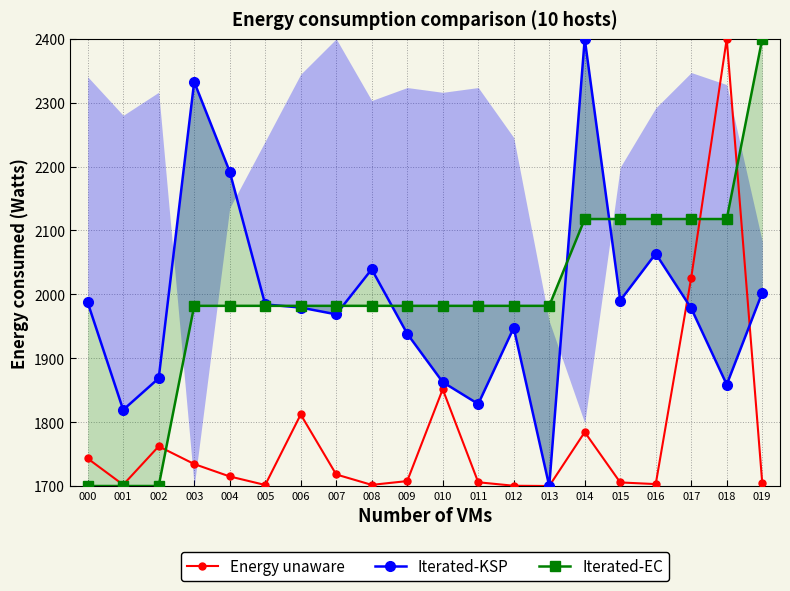

After their last crossing, which series has the higher values: Energy unaware or Iterated-EC?

Iterated-EC